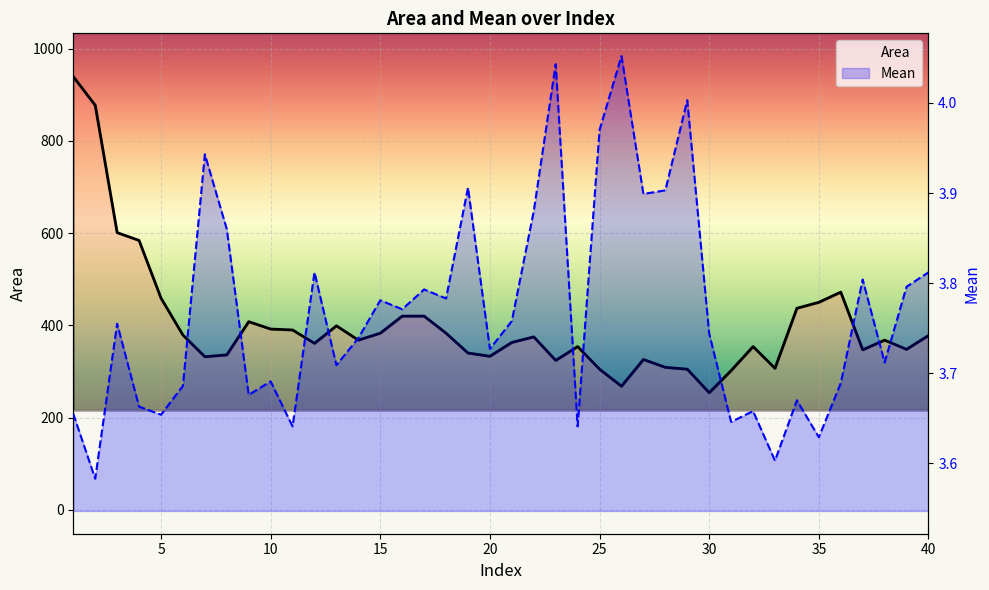

What is the sum of all Mean values?

150.7